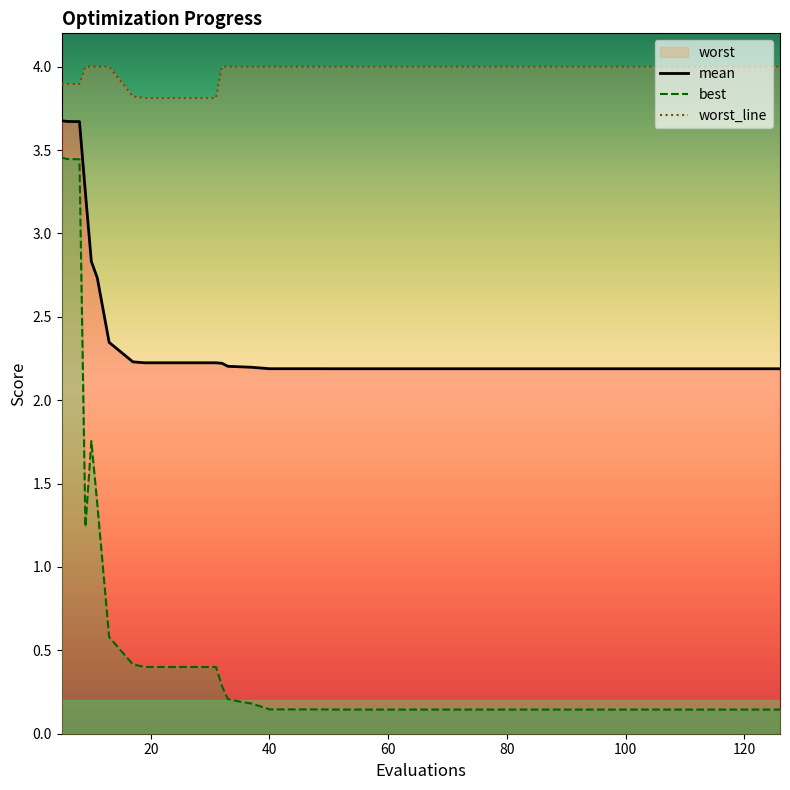

True or false: worst_line and best cross at least once.

False